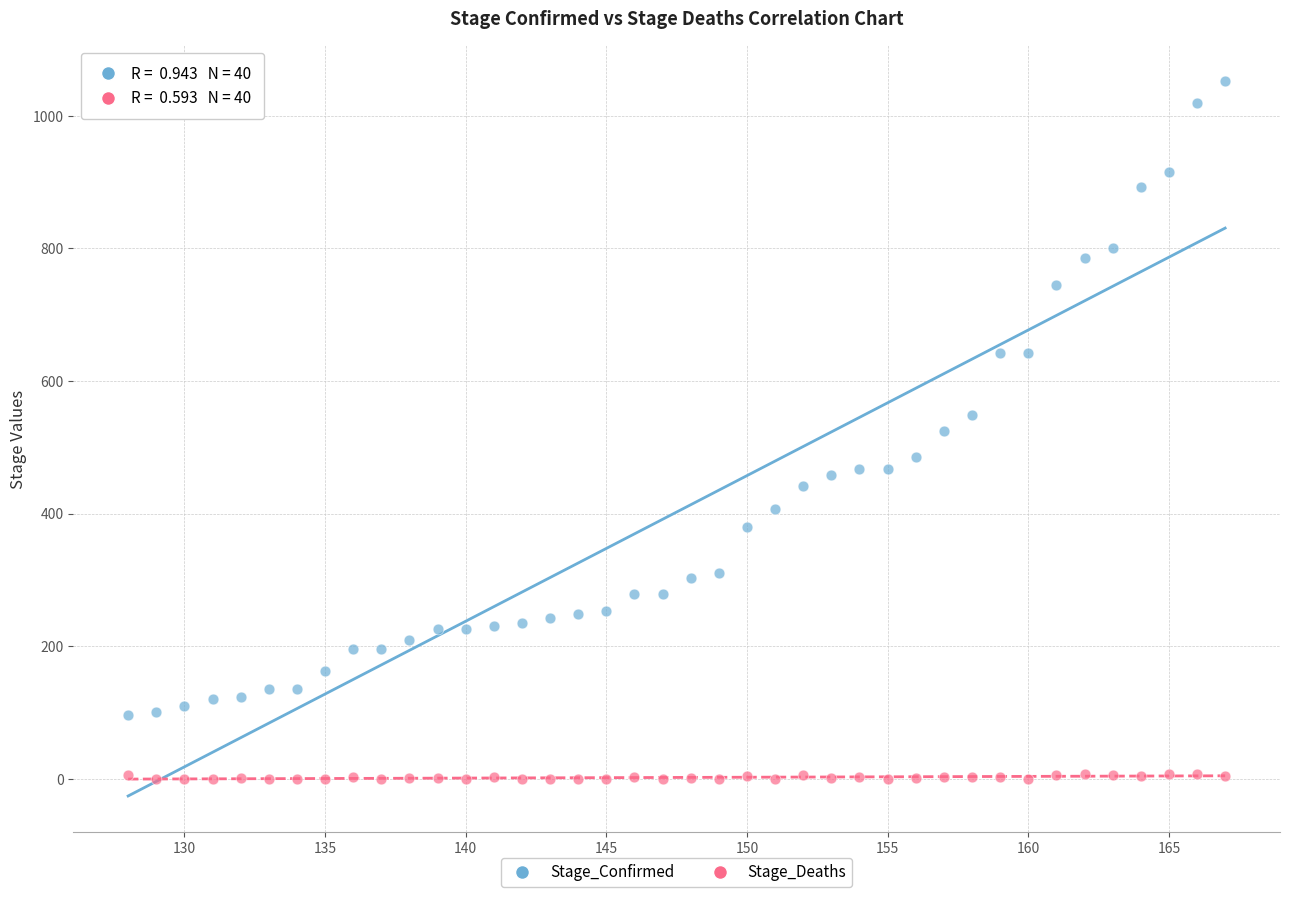

Which series has the largest Y range (max minus min)?

Stage_Confirmed